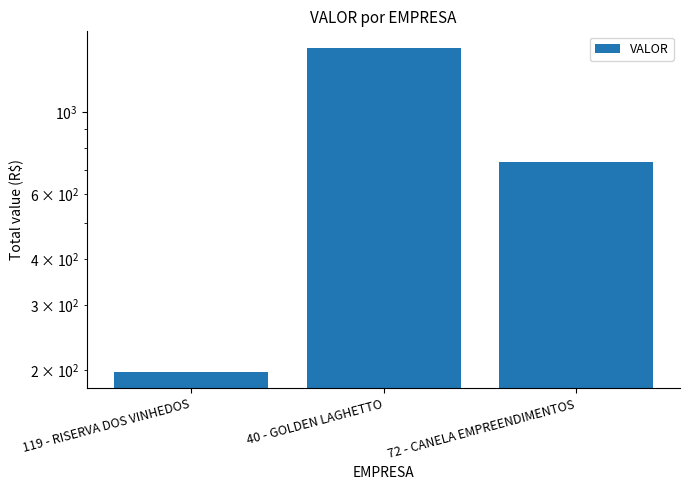

True or false: the data shows 1499.4 at 40 - GOLDEN LAGHETTO.

True